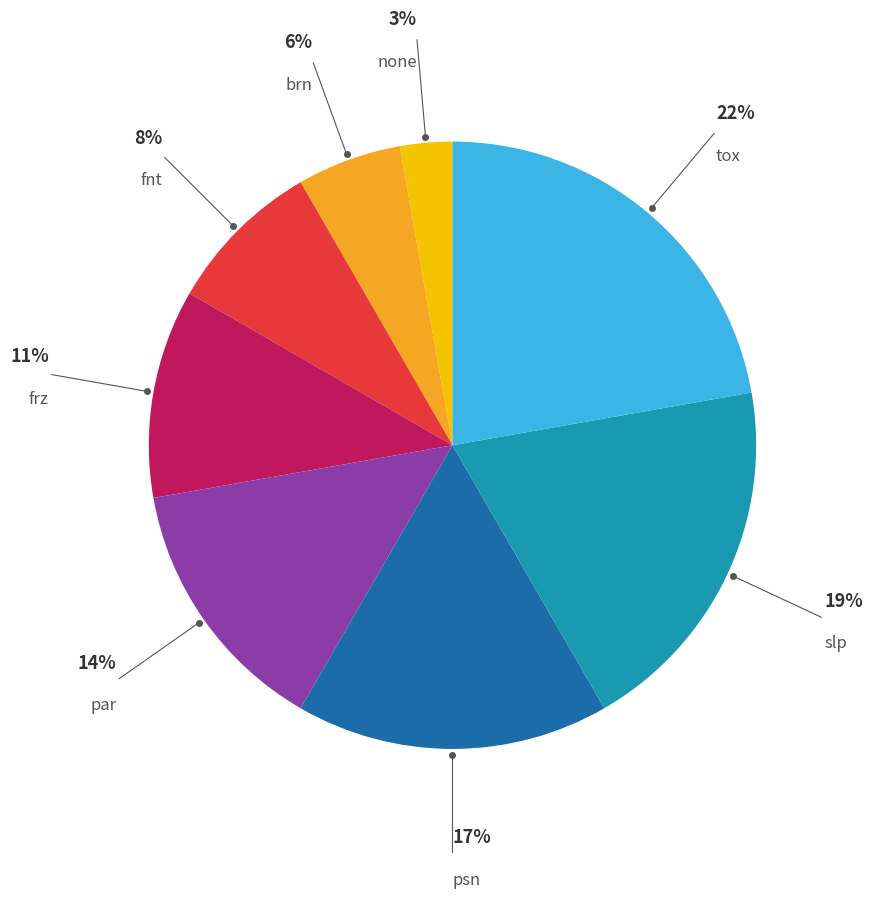

To the nearest percent, what is the average slice percentage?

12%